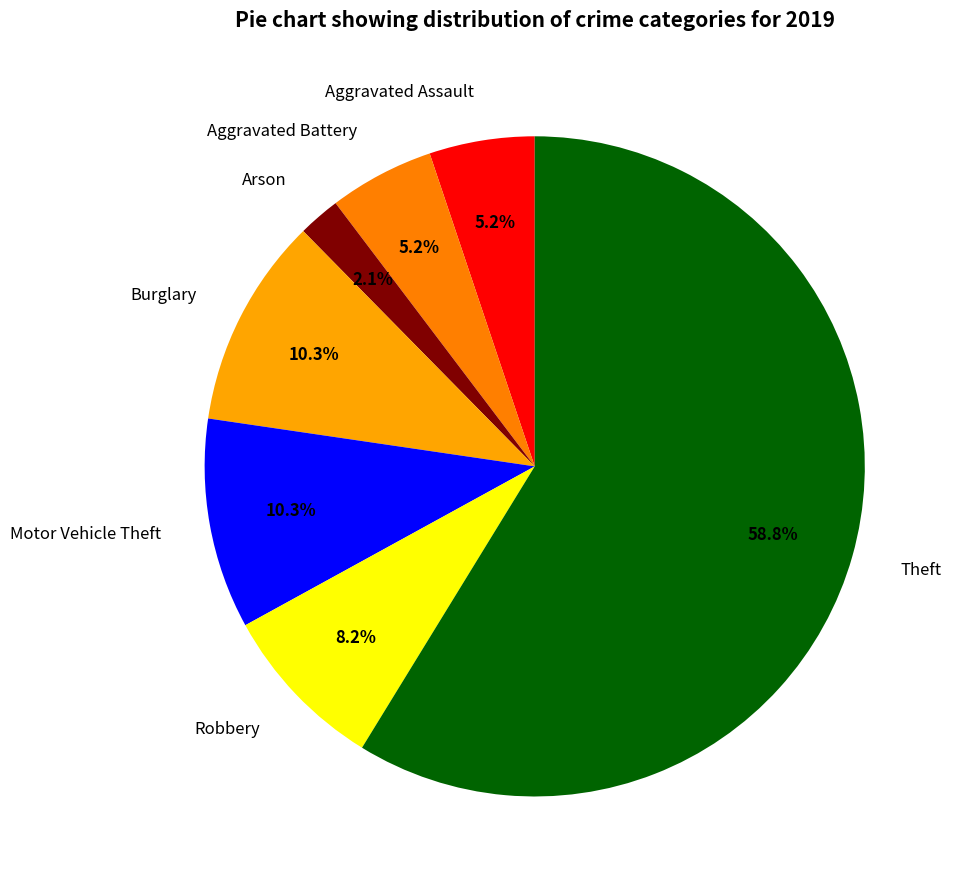

To the nearest percent, what is the difference between the largest and smallest slice percentages?

57%